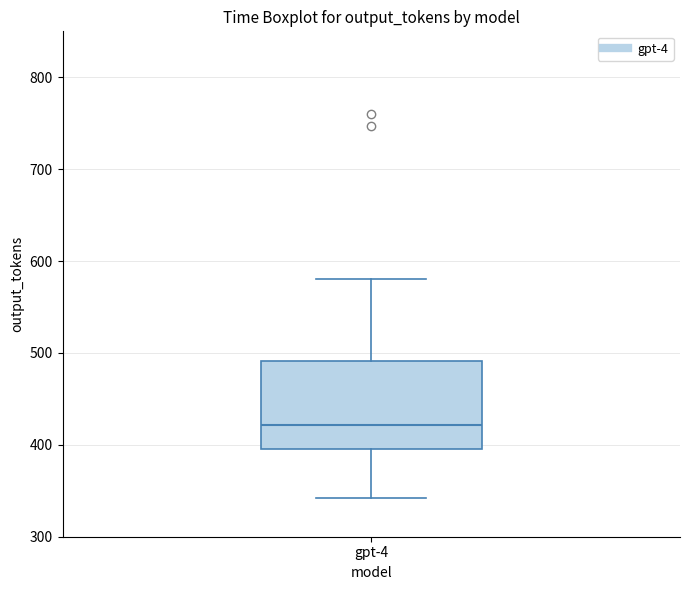

Where is the upper edge of the box for gpt-4 on the y-axis? The values are not printed on the chart, so give them approximately, as read against the axis.

490